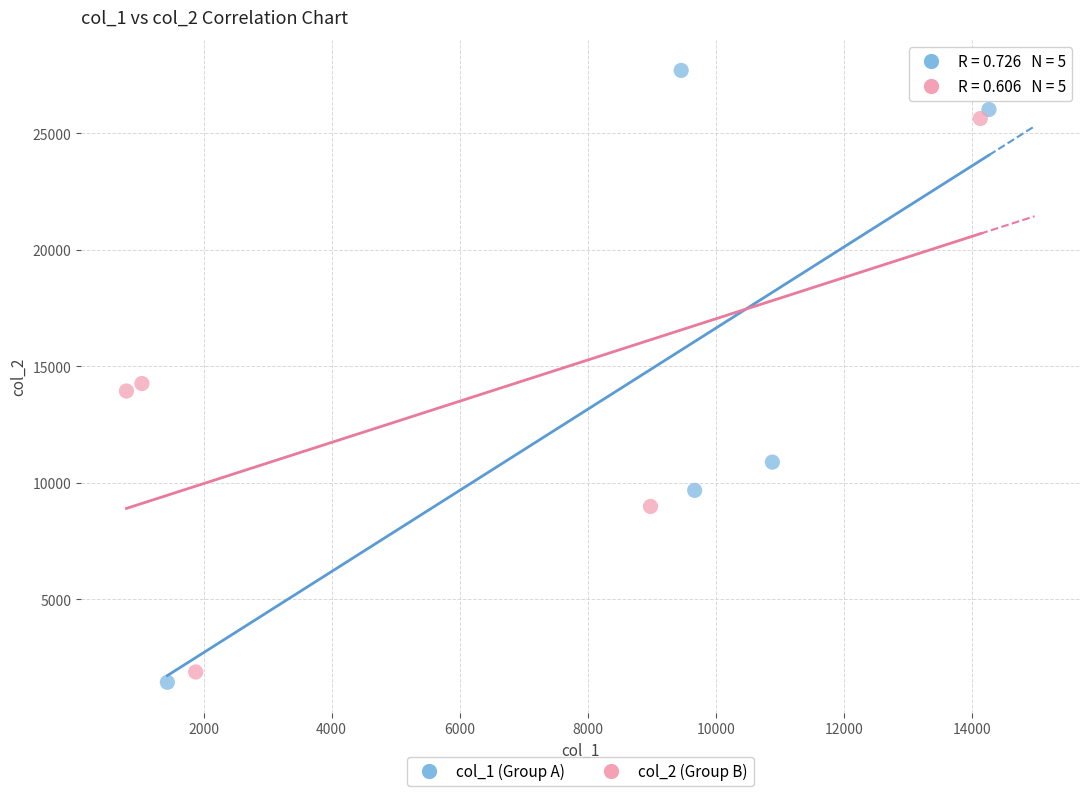

Which series reaches the maximum Y coordinate?

col_1 (Group A)